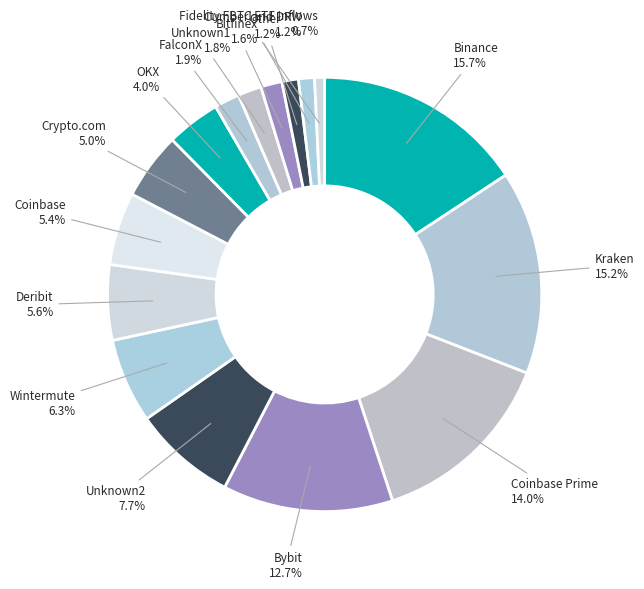

How many slices are in this pie chart?

16